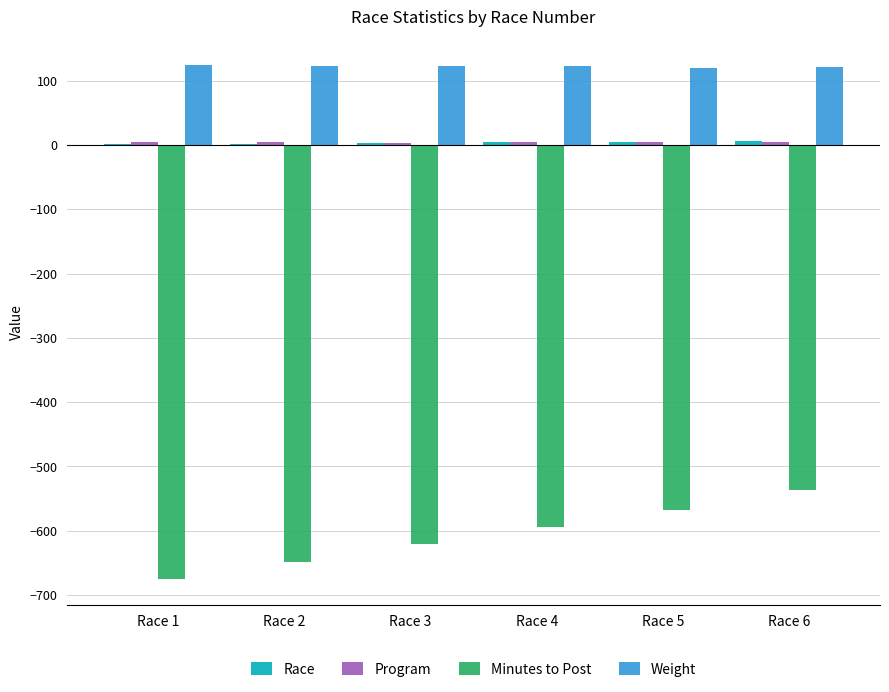

Which series has the largest total across all categories?

Weight